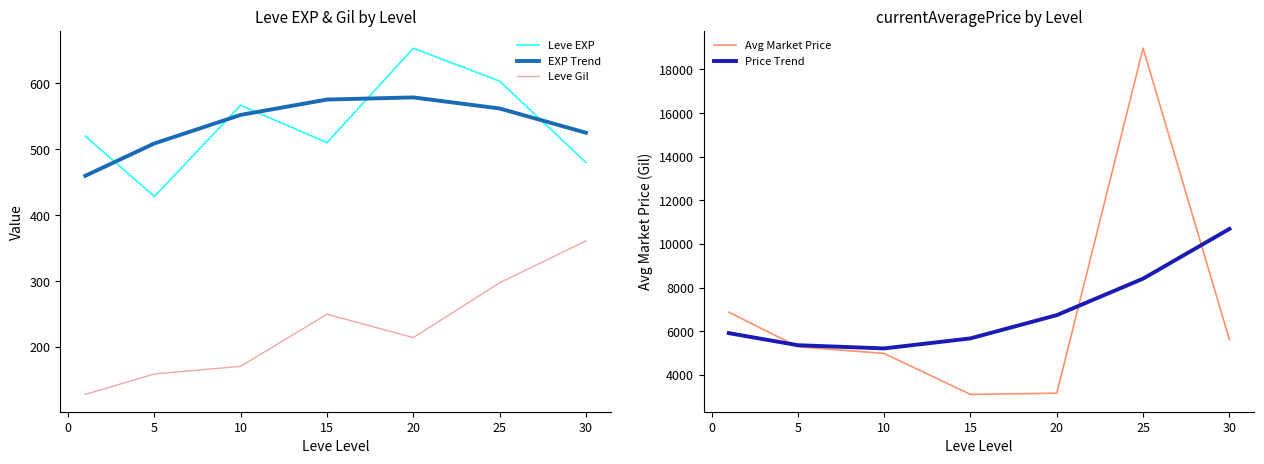

What is the value of the Leve Gil point at the 4th from the left?

249.7